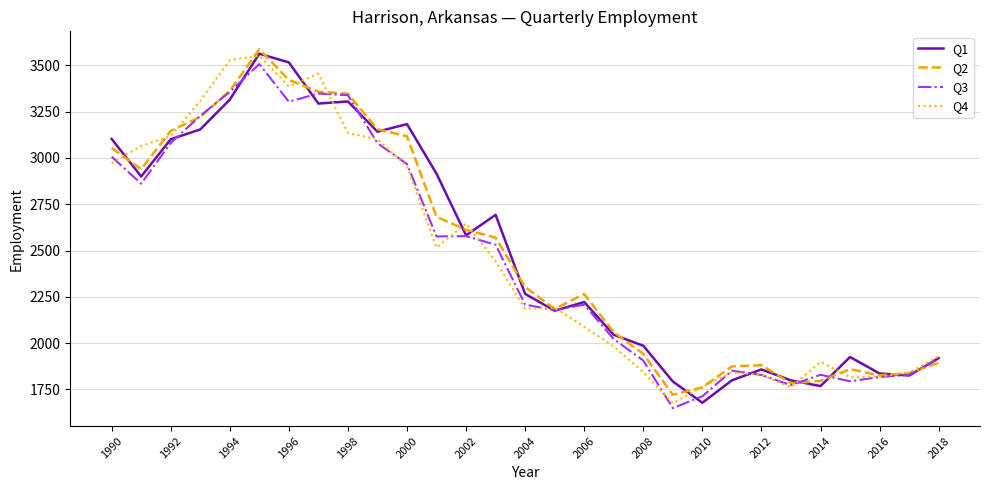

What is the maximum value shown in the chart?

3587